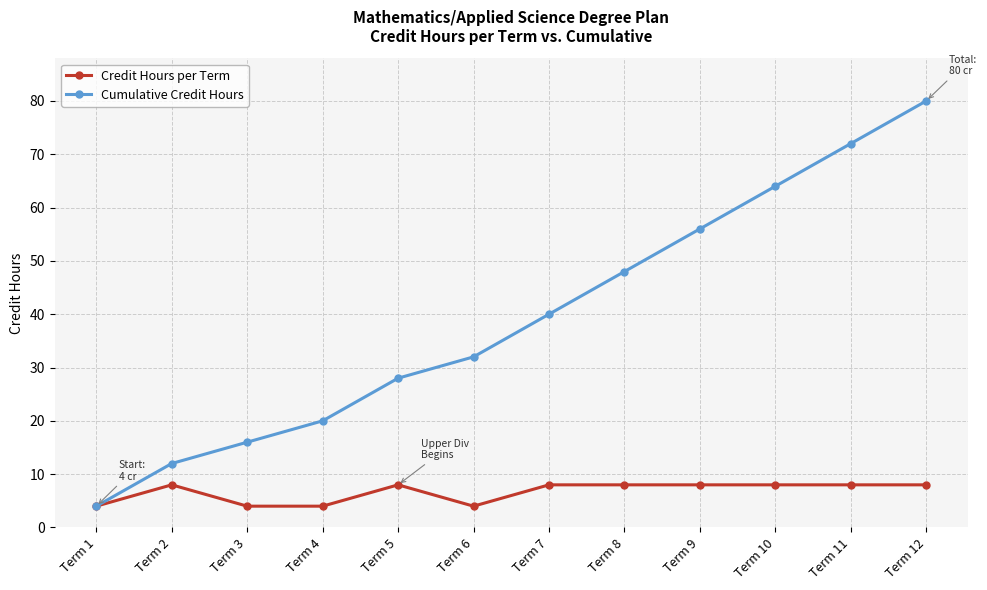

What is the value of the Cumulative Credit Hours point at the 1st from the left?

4